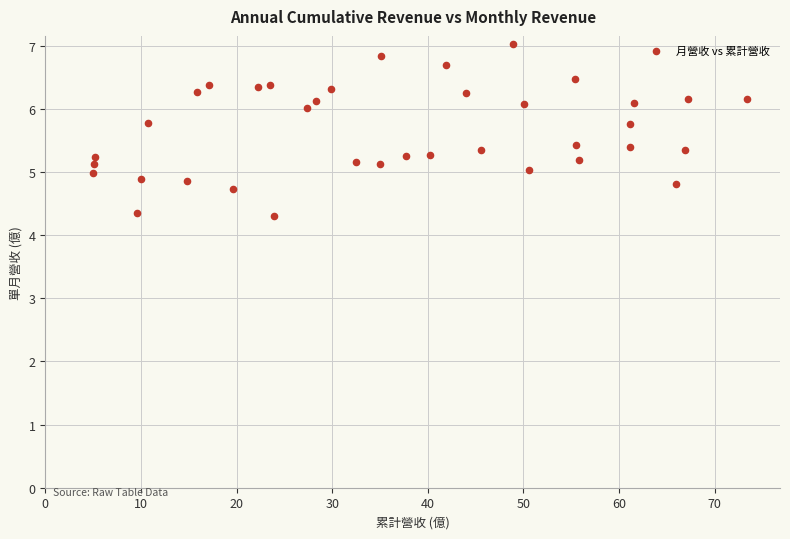

What is the range of Y values (max minus min)?

2.7